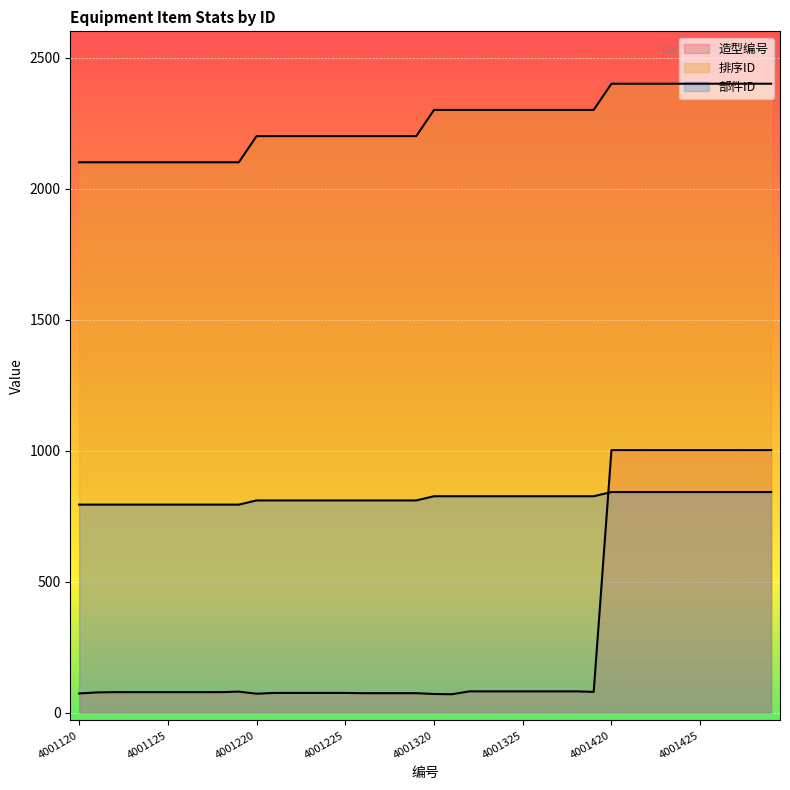

True or false: 排序ID has more than 1 points higher than both neighbors.

False